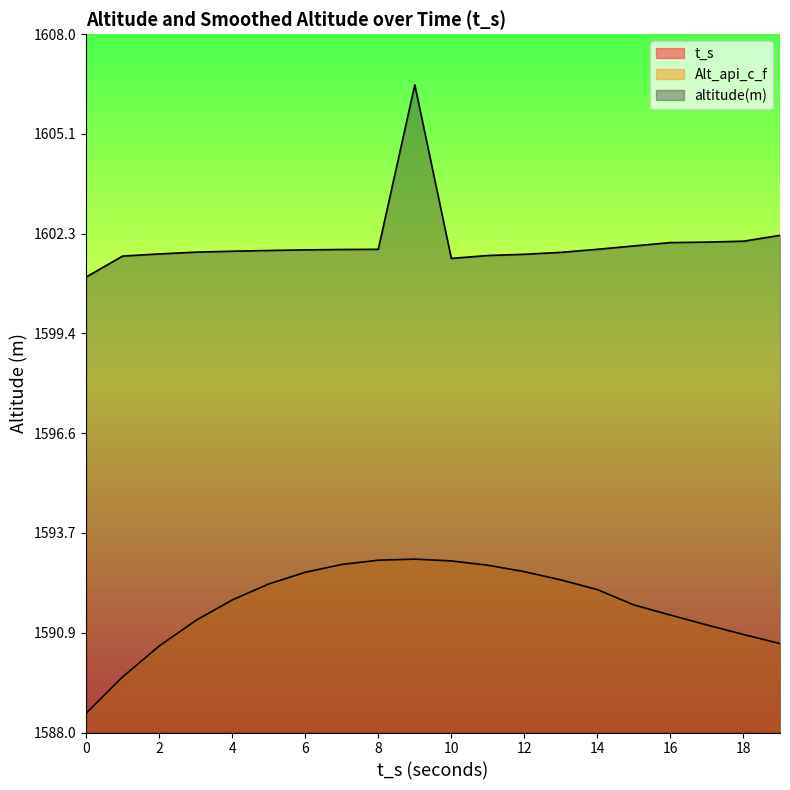

What is the difference between the highest and lowest values at 13?

1588.8